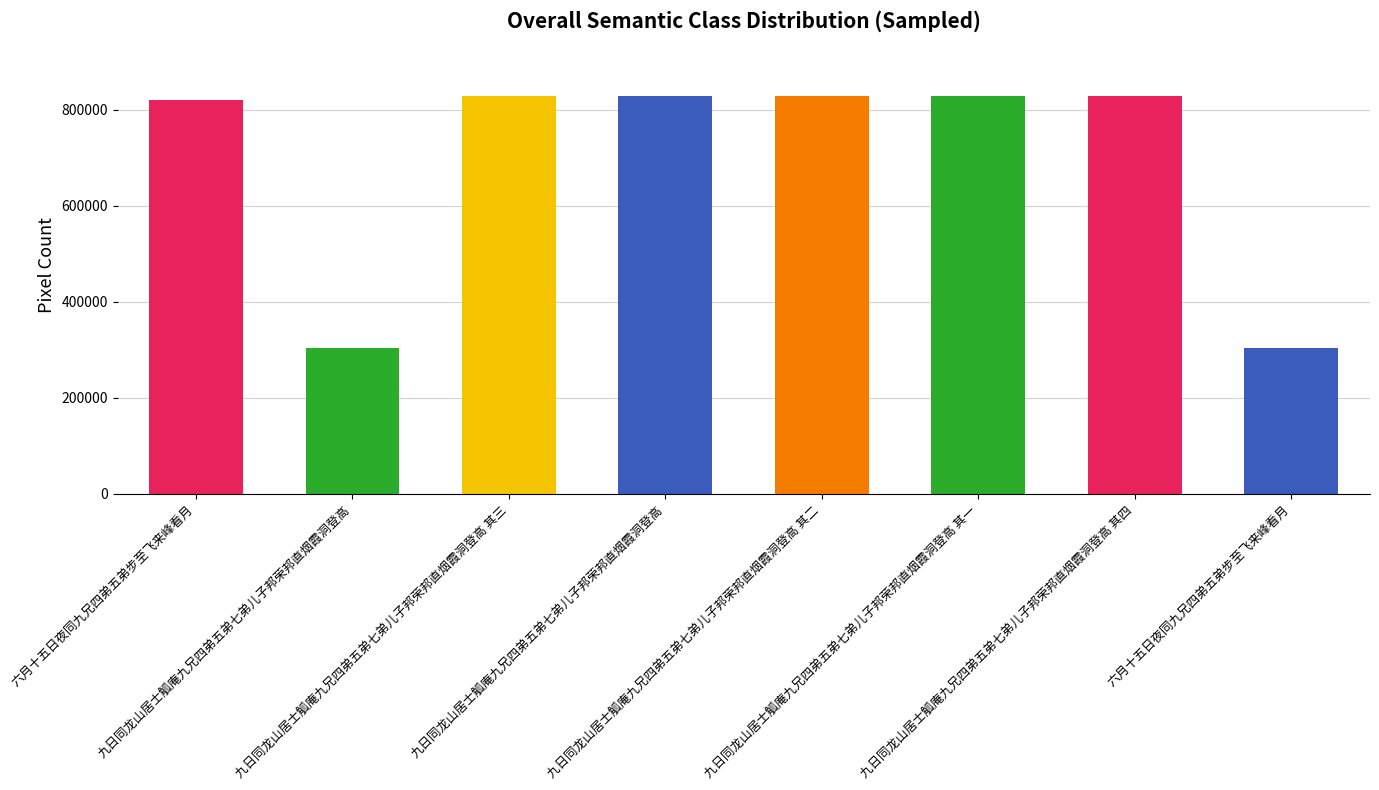

What is the difference between the maximum and minimum values?

525487